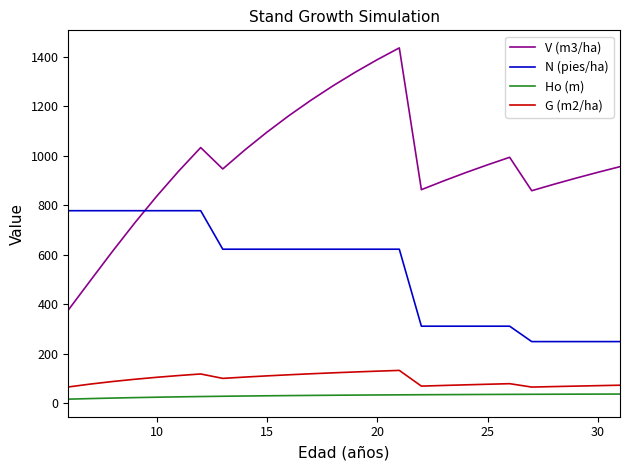

Which series has the largest total across all categories?

V (m3/ha)